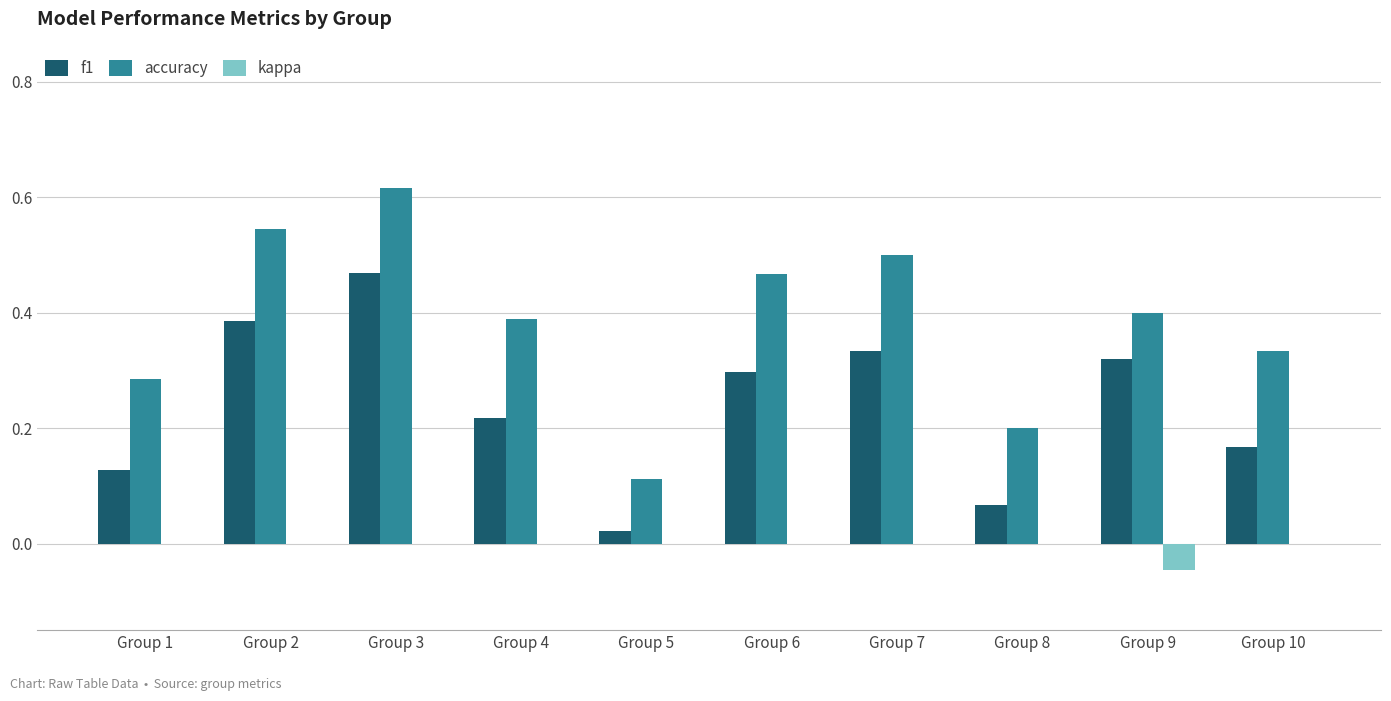

How many distinct data groups are displayed?

3